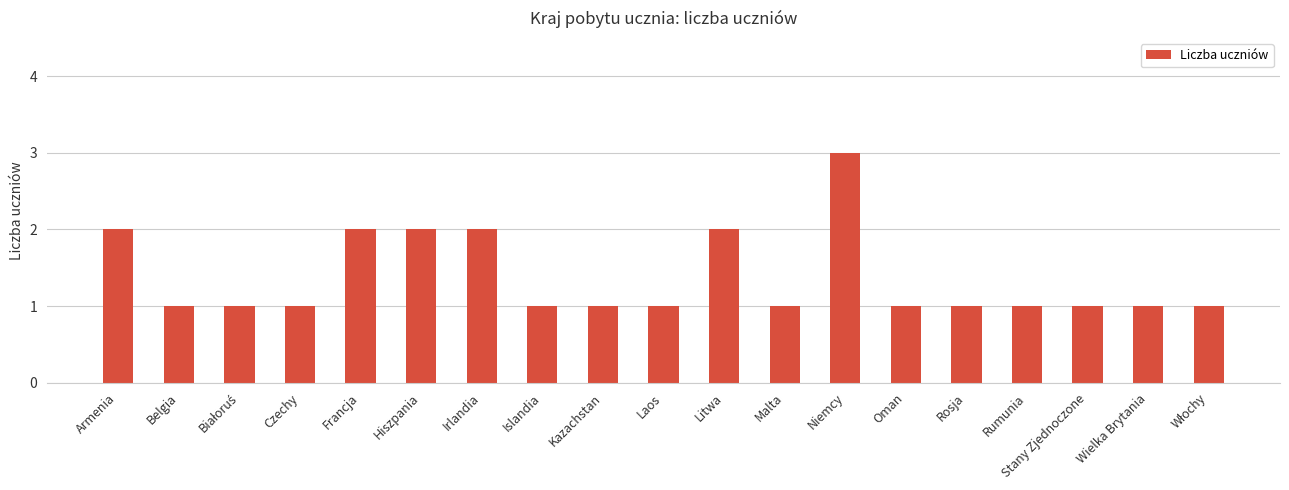

Are the bars grouped side by side (vs. stacked)?

No